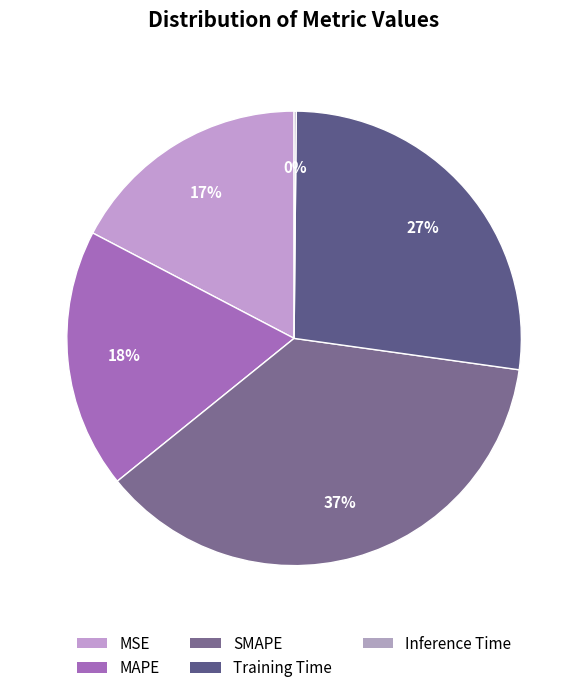

Which has a higher value, Inference Time or SMAPE?

SMAPE